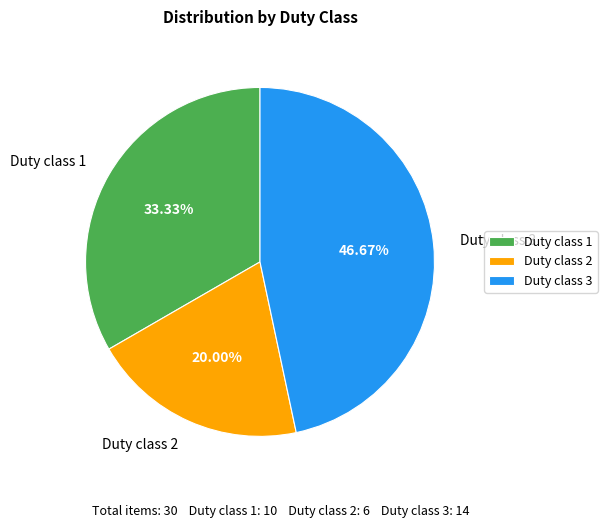

What is the ratio of the value at Duty class 2 to the value at Duty class 1?

0.6